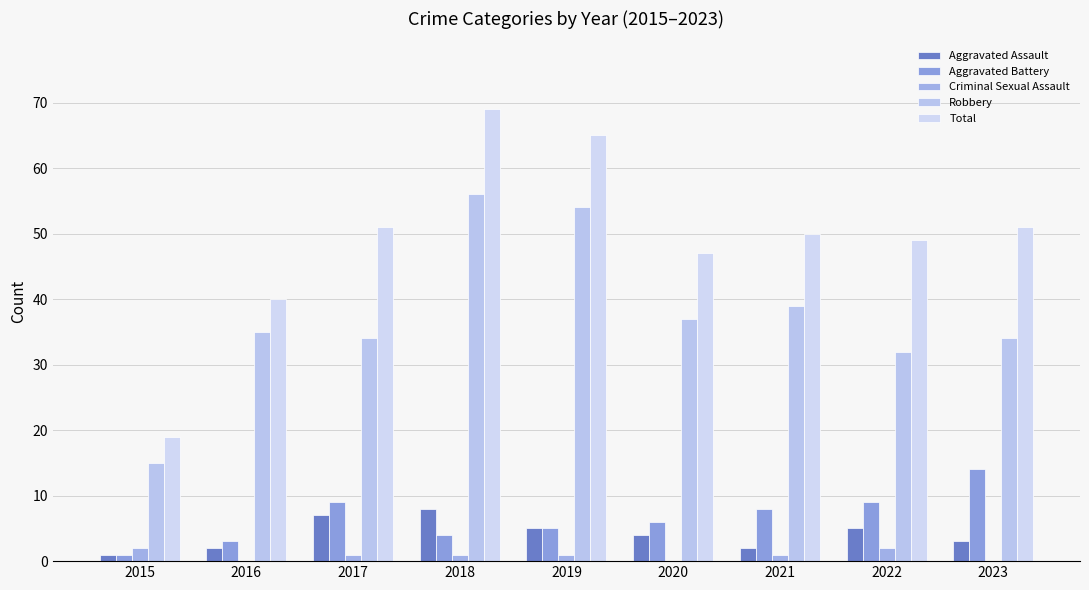

How many categories are shown in the chart?

9